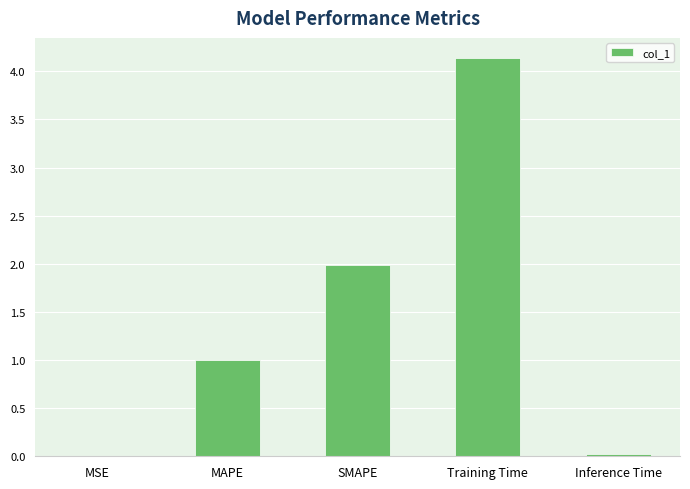

What is the sum of all values?

7.1